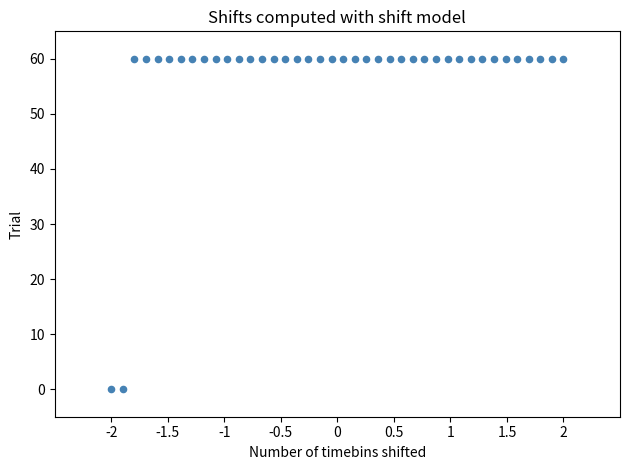

What is the range of Y values (max minus min)?

60